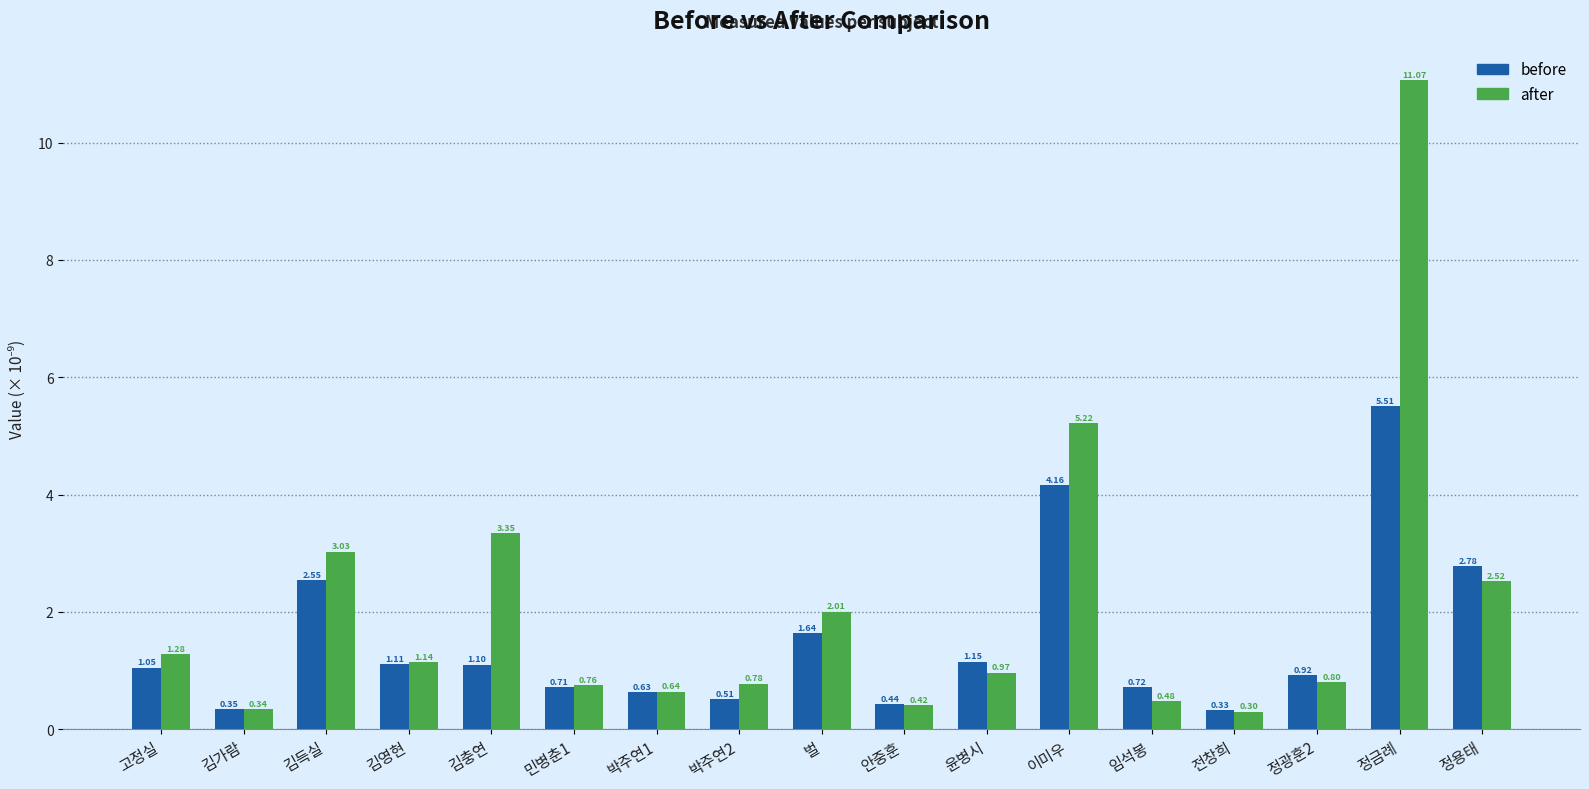

What are all the series names shown in the legend?

before, after